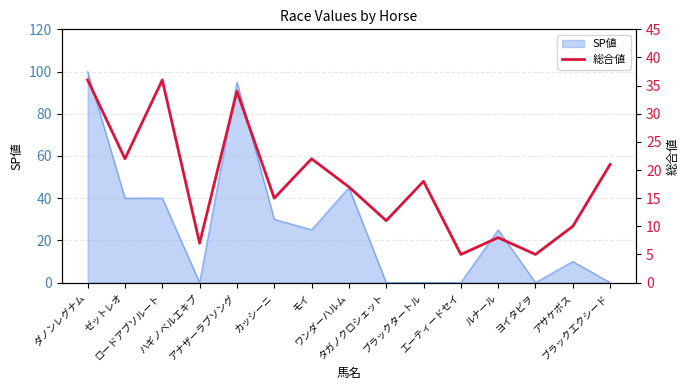

What is the label of the 8th point from the left?

ワンダーハルム